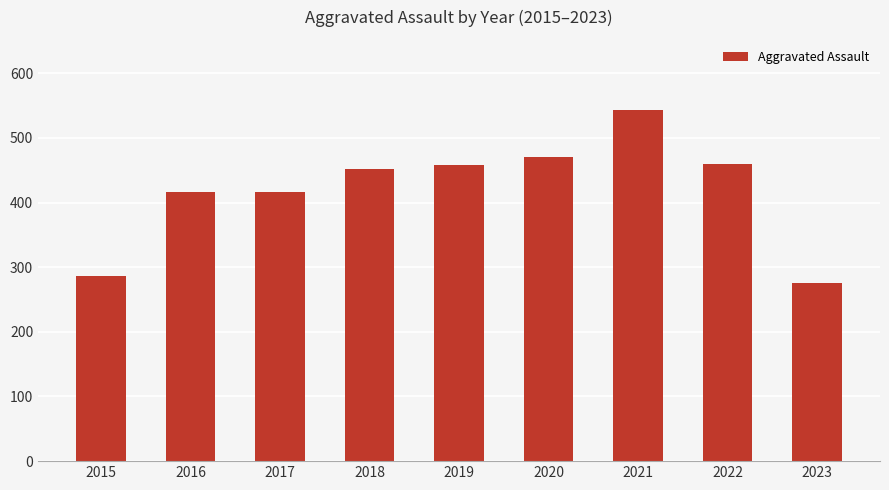

What is the change in value from 2015 to 2022?

+173